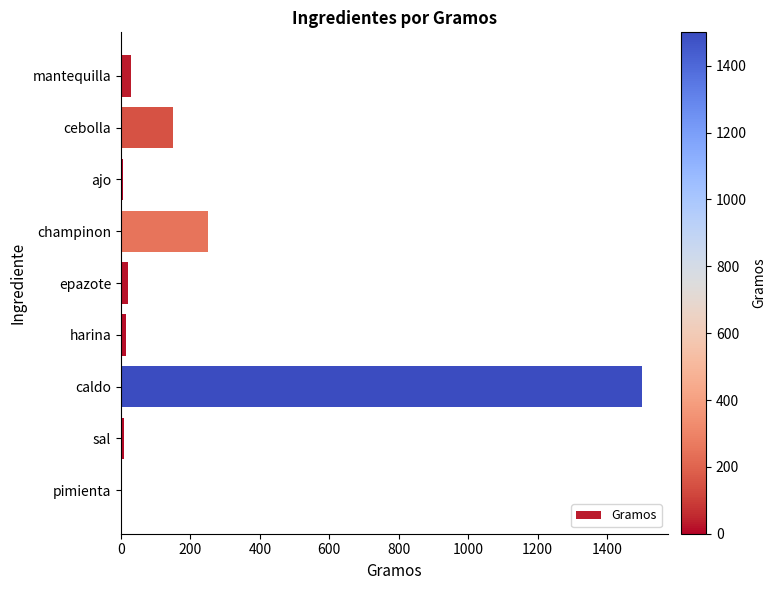

Which label corresponds to the largest value in the chart?

caldo